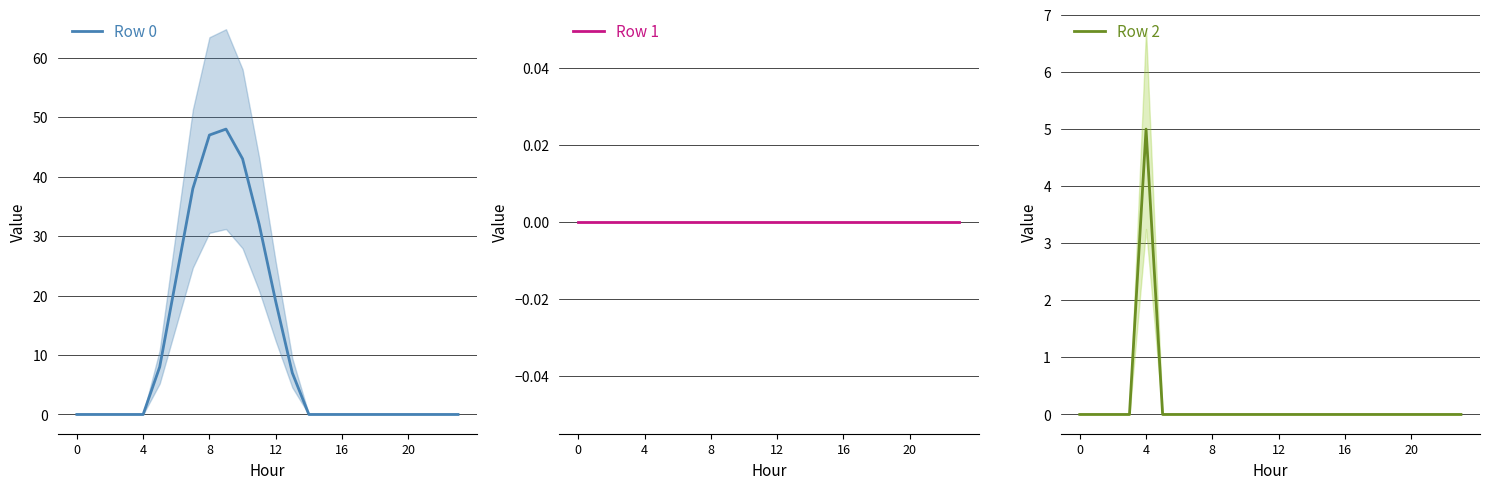

How many distinct data groups are displayed?

3